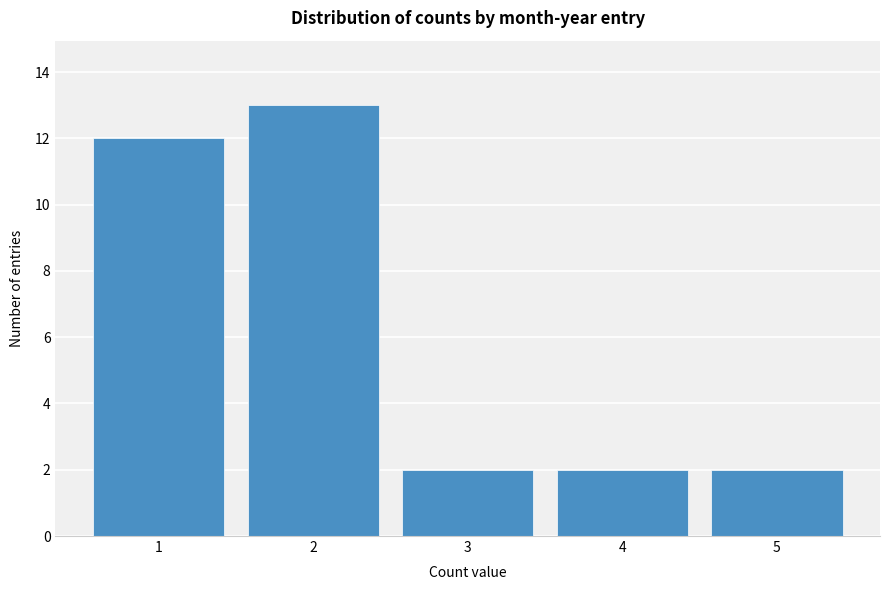

Reading left to right, transcribe this chart: for each bar, give the range it covers on the x-axis and its height. The values are not printed on the chart, so give them approximately, as read against the axis.

0.5 to 1.5: 12
1.5 to 2.5: 13
2.5 to 3.5: 2
3.5 to 4.5: 2
4.5 to 5.5: 2